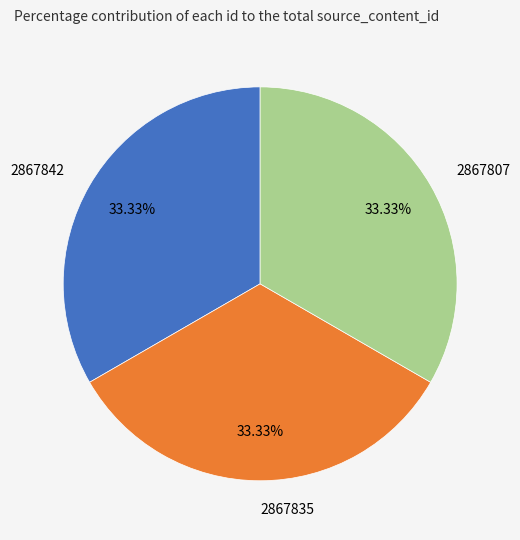

What is the ratio of the value at 2867807 to the value at 2867835?

1.0